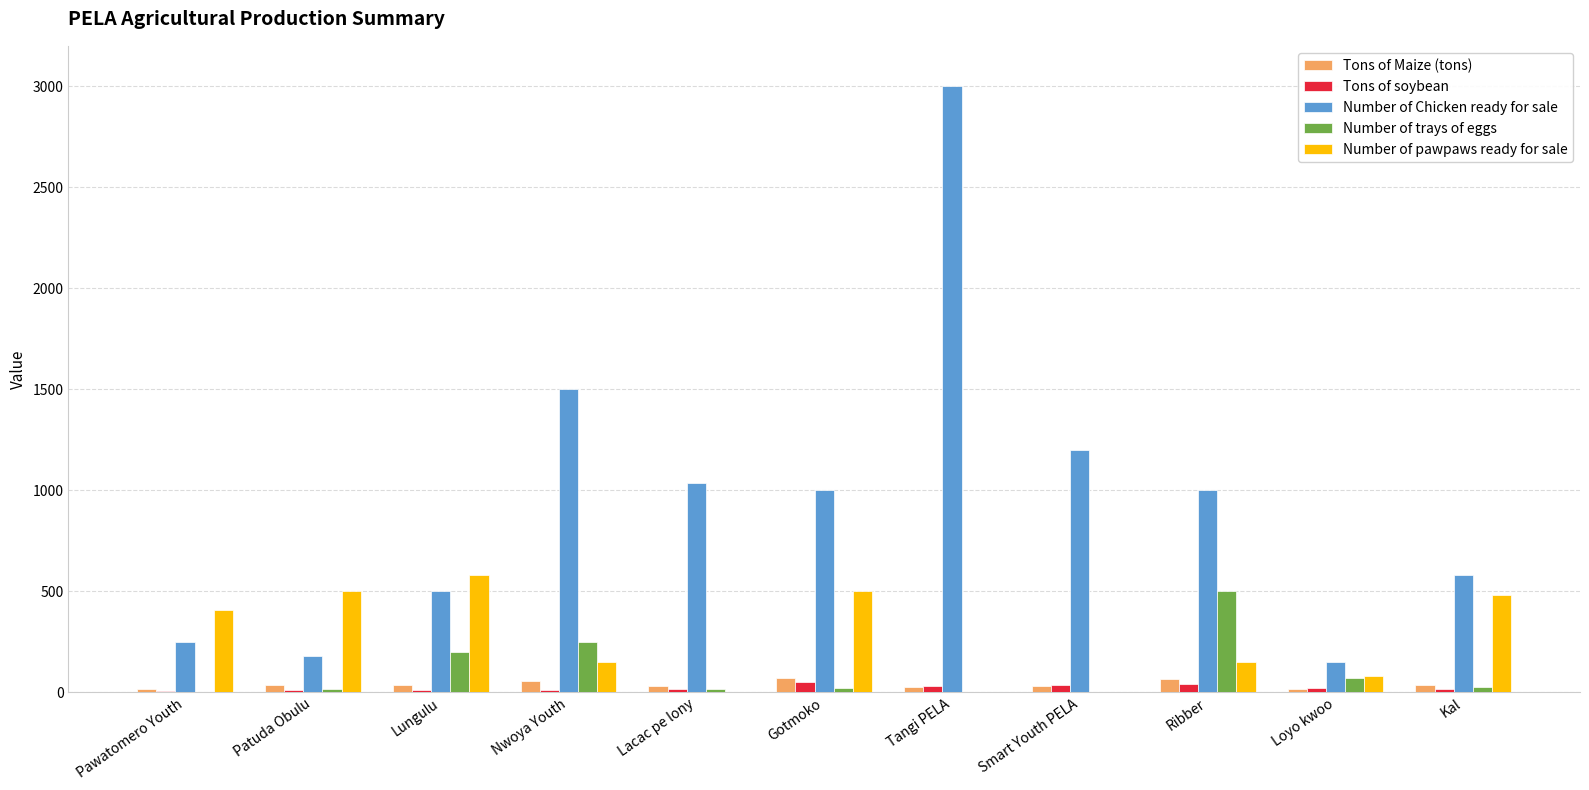

Where is Number of Chicken ready for sale nearest to the value 1575?

Nwoya Youth